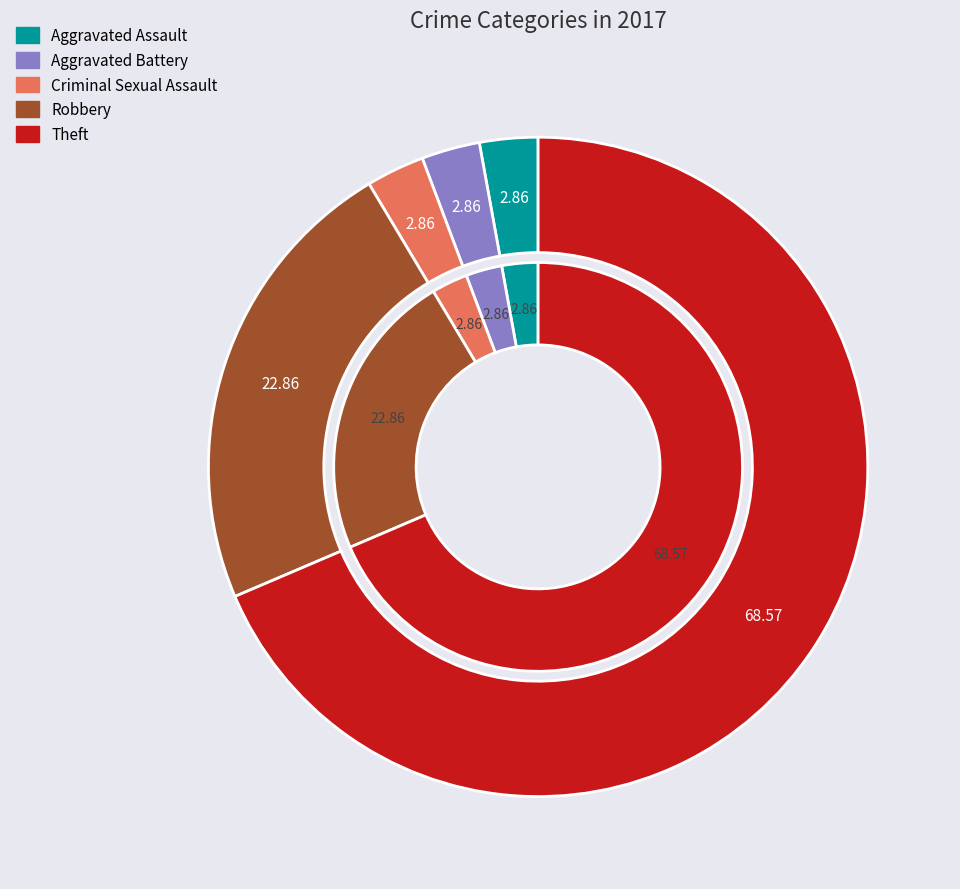

Which category has the smallest portion of the pie?

Aggravated Assault